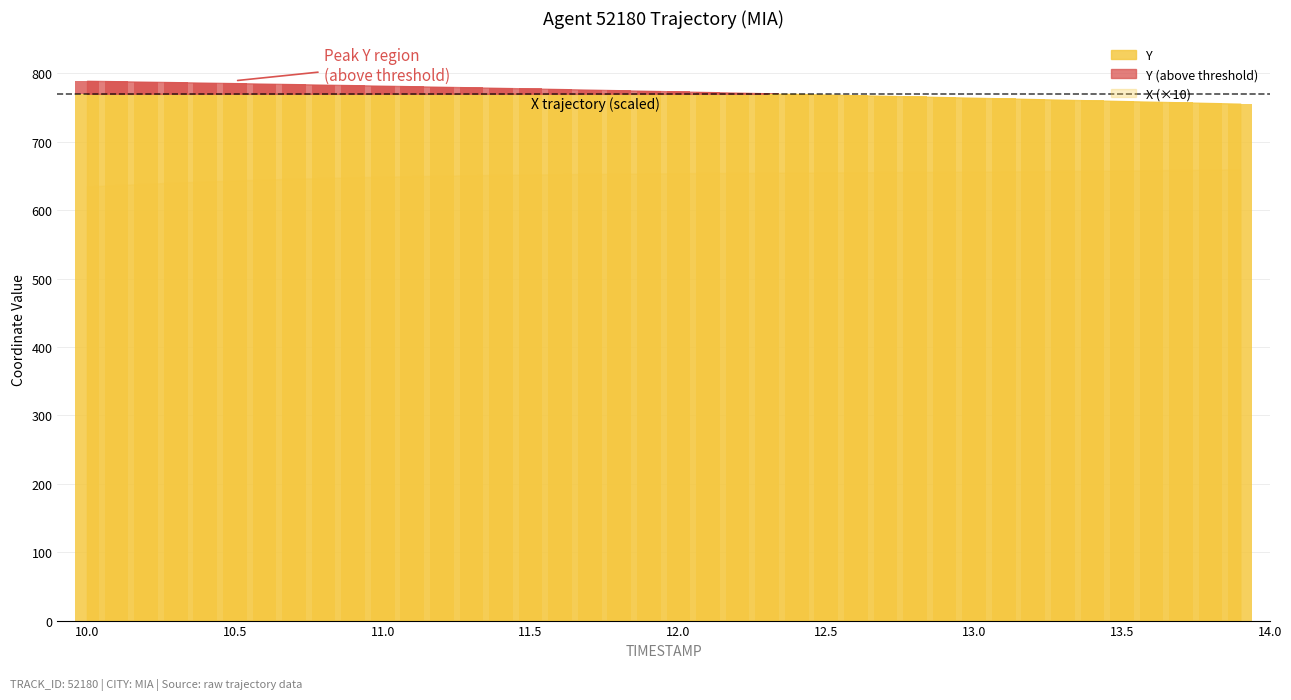

Reading right to left, extract all data points from this chart.

X: 13.9=66.0	13.8=65.9	13.7=65.9	13.6=65.8	13.5=65.8	13.4=65.7	13.3=65.7	13.2=65.7	13.1=65.7	13.0=65.6	12.9=65.6	12.8=65.6	12.7=65.6	12.6=65.5	12.5=65.5	12.4=65.5	12.3=65.5	12.2=65.4	12.1=65.4	12.0=65.4	11.9=65.4	11.8=65.3	11.7=65.3	11.6=65.2	11.5=65.2	11.4=65.2	11.3=65.1	11.2=65.0	11.1=65.0	11.0=64.9	10.9=64.8	10.8=64.7	10.7=64.6	10.6=64.5	10.5=64.3	10.4=64.2	10.3=64.0	10.2=63.8	10.1=63.7	10.0=63.5
Y: 13.9=755.6	13.8=756.6	13.7=757.5	13.6=758.5	13.5=759.5	13.4=760.4	13.3=761.4	13.2=762.4	13.1=763.3	13.0=764.3	12.9=765.2	12.8=766.1	12.7=767.1	12.6=768.0	12.5=768.9	12.4=769.9	12.3=770.8	12.2=771.7	12.1=772.6	12.0=773.5	11.9=774.4	11.8=775.3	11.7=776.1	11.6=777.0	11.5=777.8	11.4=778.7	11.3=779.5	11.2=780.3	11.1=781.1	11.0=781.9	10.9=782.7	10.8=783.4	10.7=784.2	10.6=784.9	10.5=785.7	10.4=786.4	10.3=787.1	10.2=787.8	10.1=788.4	10.0=789.1